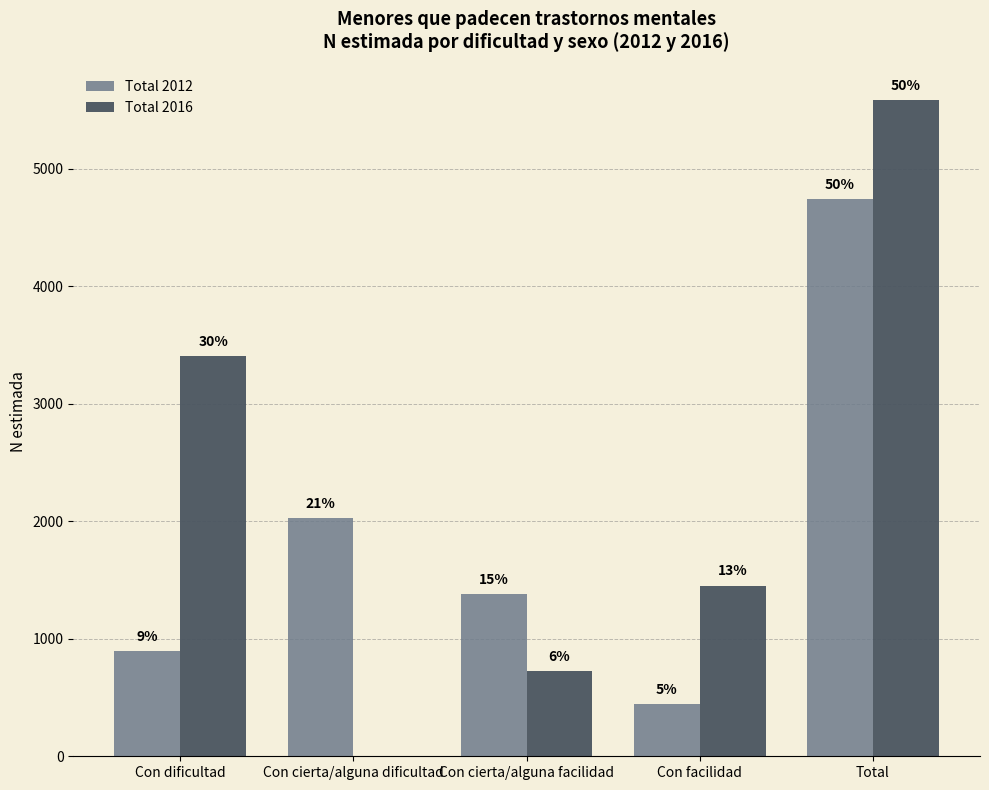

What are all the series names shown in the legend?

Total 2012, Total 2016